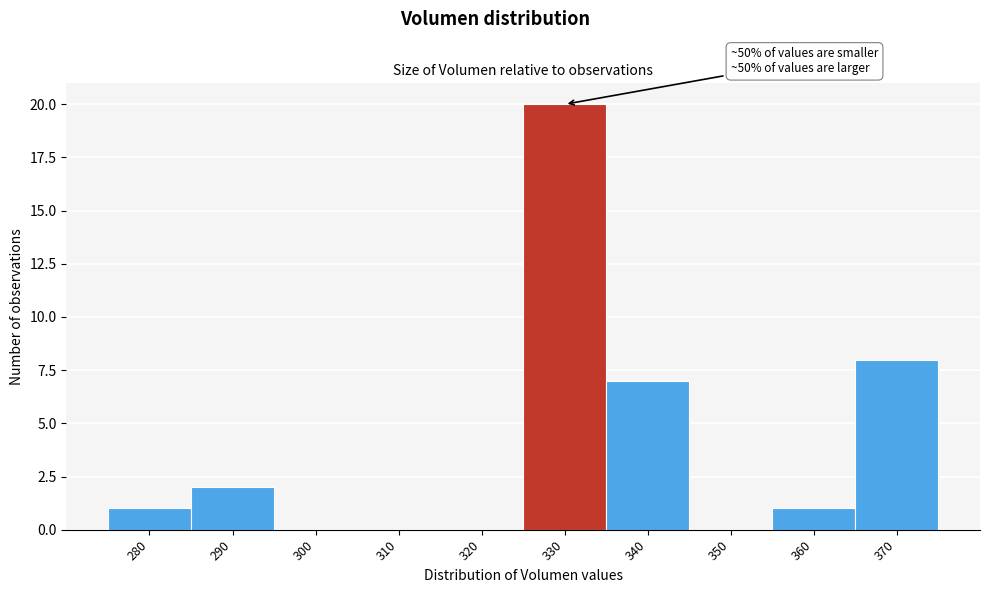

Reading right to left, transcribe all the data shown in this chart.

370=8	360=1	350=0	340=7	330=20	320=0	310=0	300=0	290=2	280=1